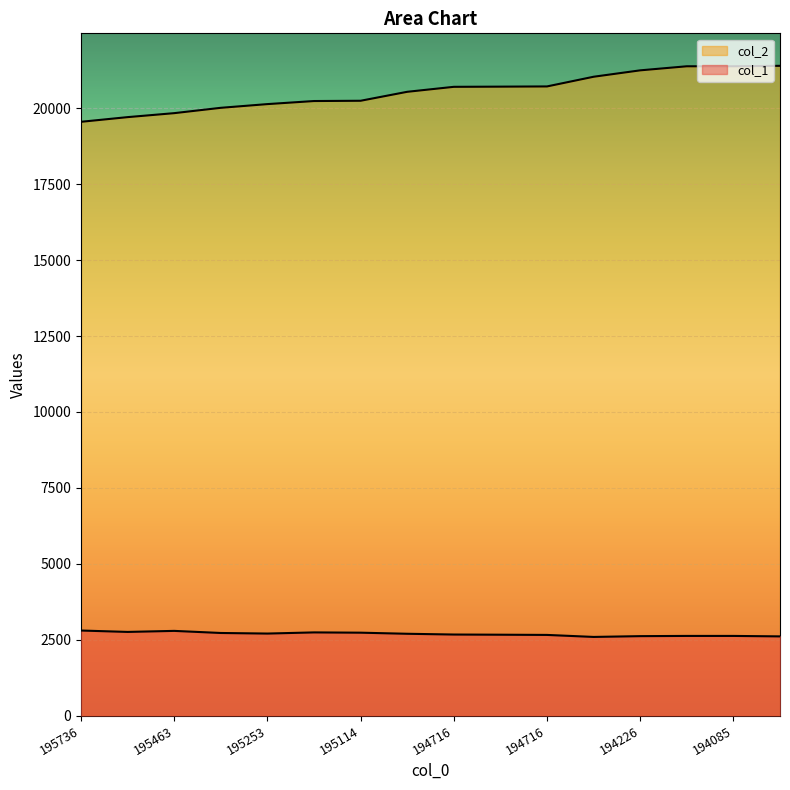

What is the value of the col_1 point at the 1st from the left?

2800